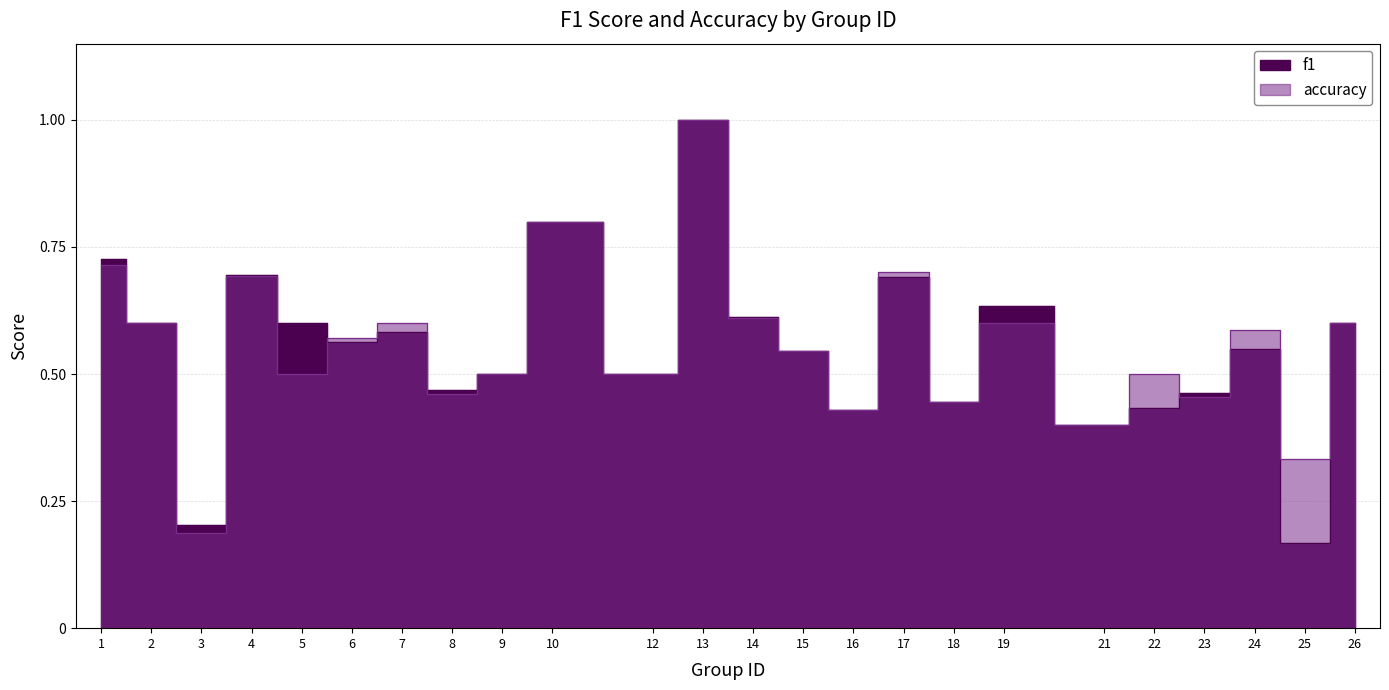

List the labels in order of f1 value, largest first.

13, 10, 1, 4, 17, 19, 14, 2, 5, 26, 7, 6, 24, 15, 9, 12, 8, 23, 18, 22, 16, 21, 3, 25